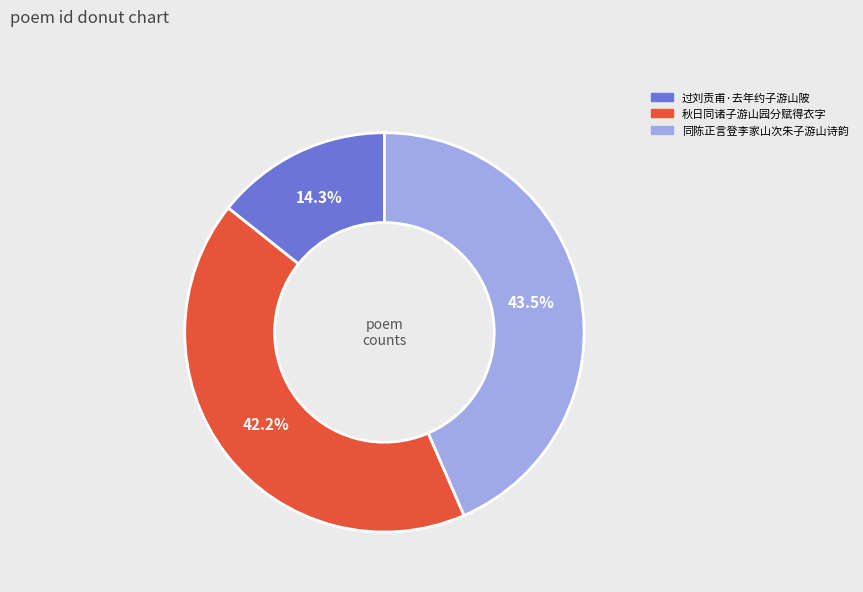

Combined, what portion of the pie is 同陈正言登李家山次朱子游山诗韵 and 过刘贡甫·去年约子游山陂?

57.8%